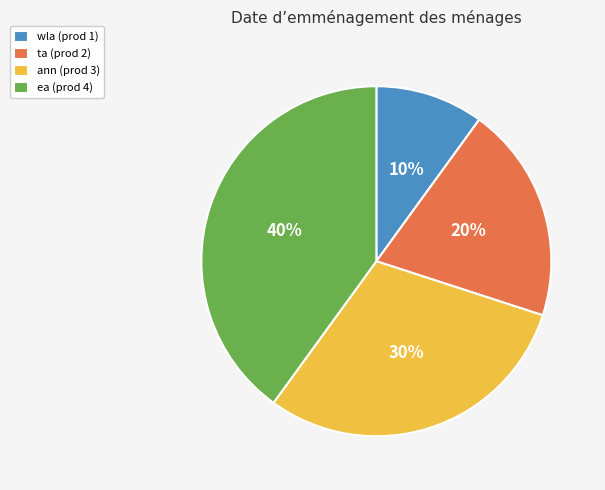

True or false: ann accounts for 30% of the total.

True